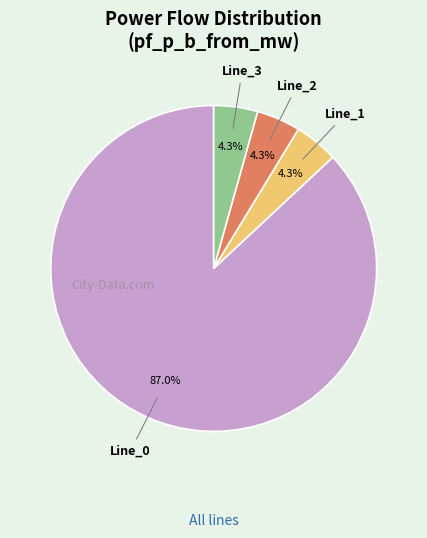

Does any single category account for the majority?

Yes